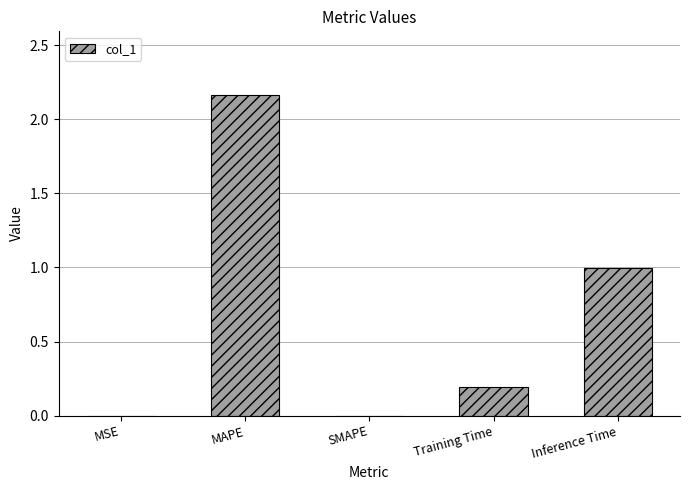

At which category does the chart reach its peak across all series?

MAPE